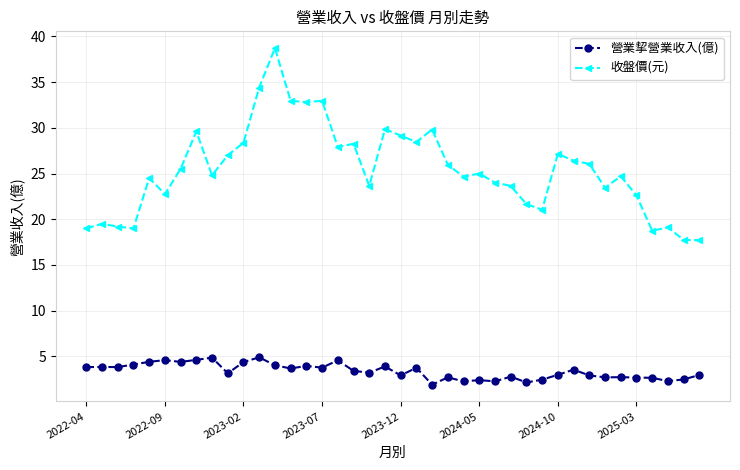

Rank the series by their average value, from highest to lowest.

收盤價(元), 營業挈營業收入(億)